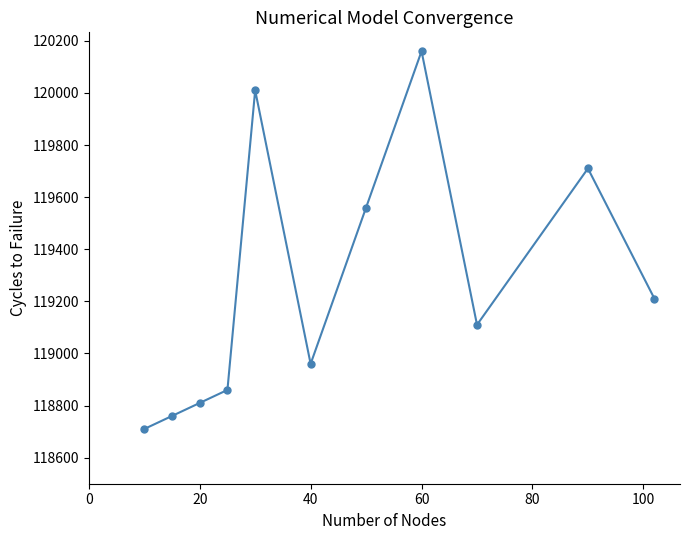

What is the difference between the second highest and second lowest values?

1250